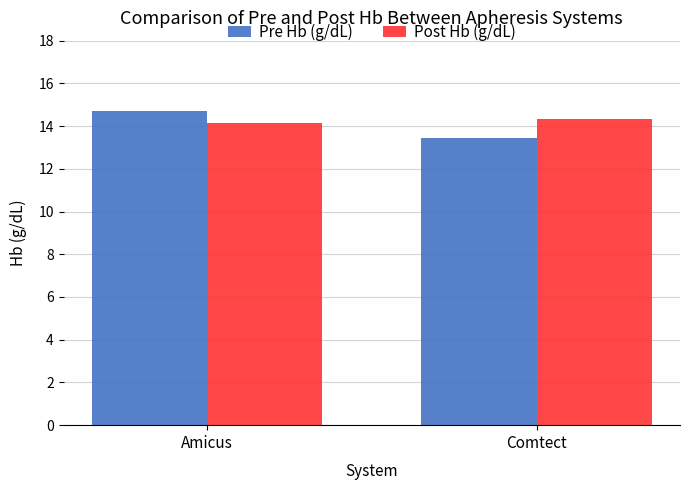

List the series in order of their peak value, lowest first.

Post Hb (g/dL), Pre Hb (g/dL)